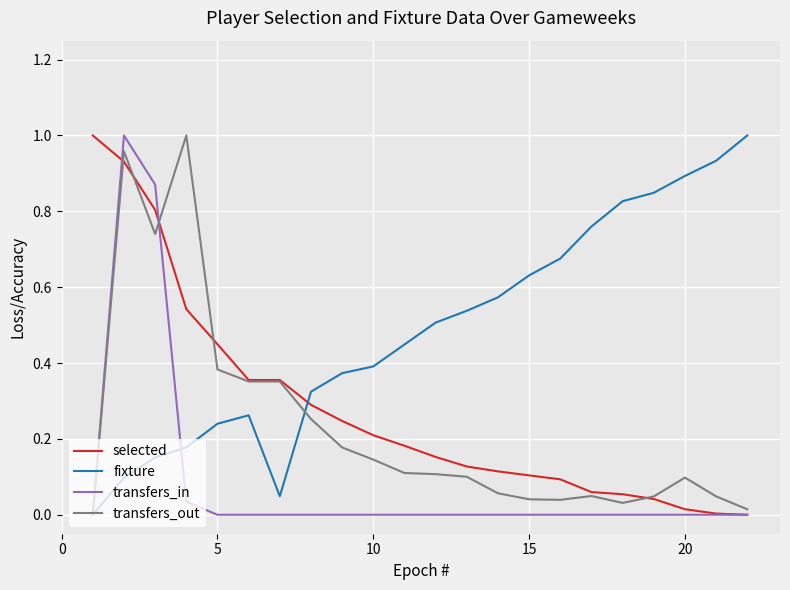

Which series has the largest total across all categories?

fixture